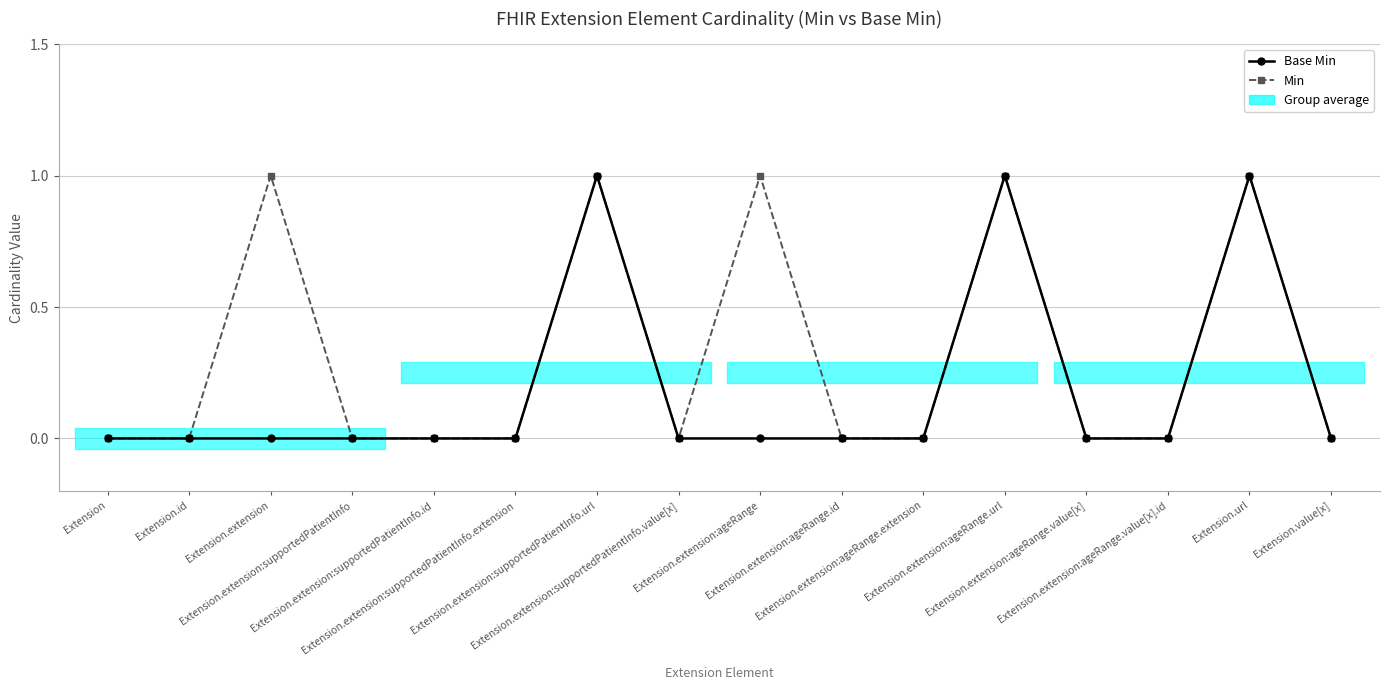

What is the label of the 16th point from the left?

Extension.value[x]